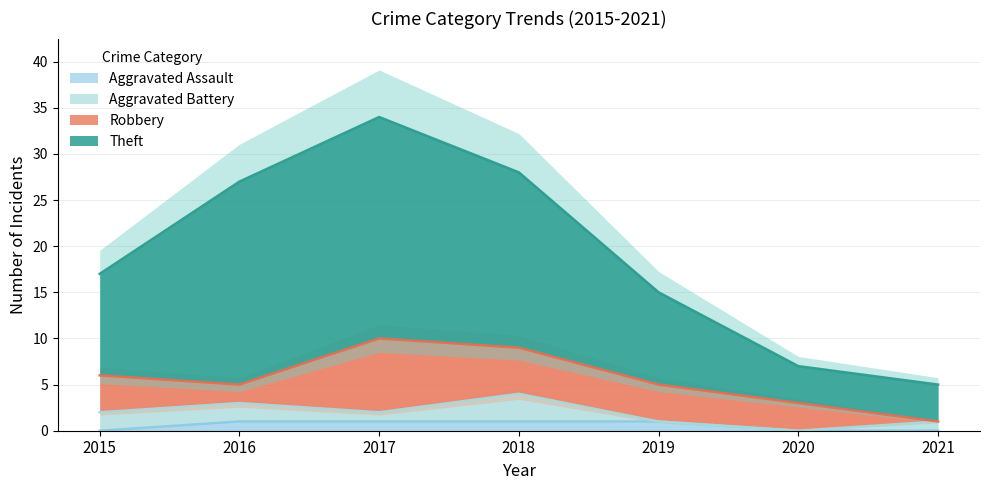

Which has a higher value, 2015 or 2020?

2015